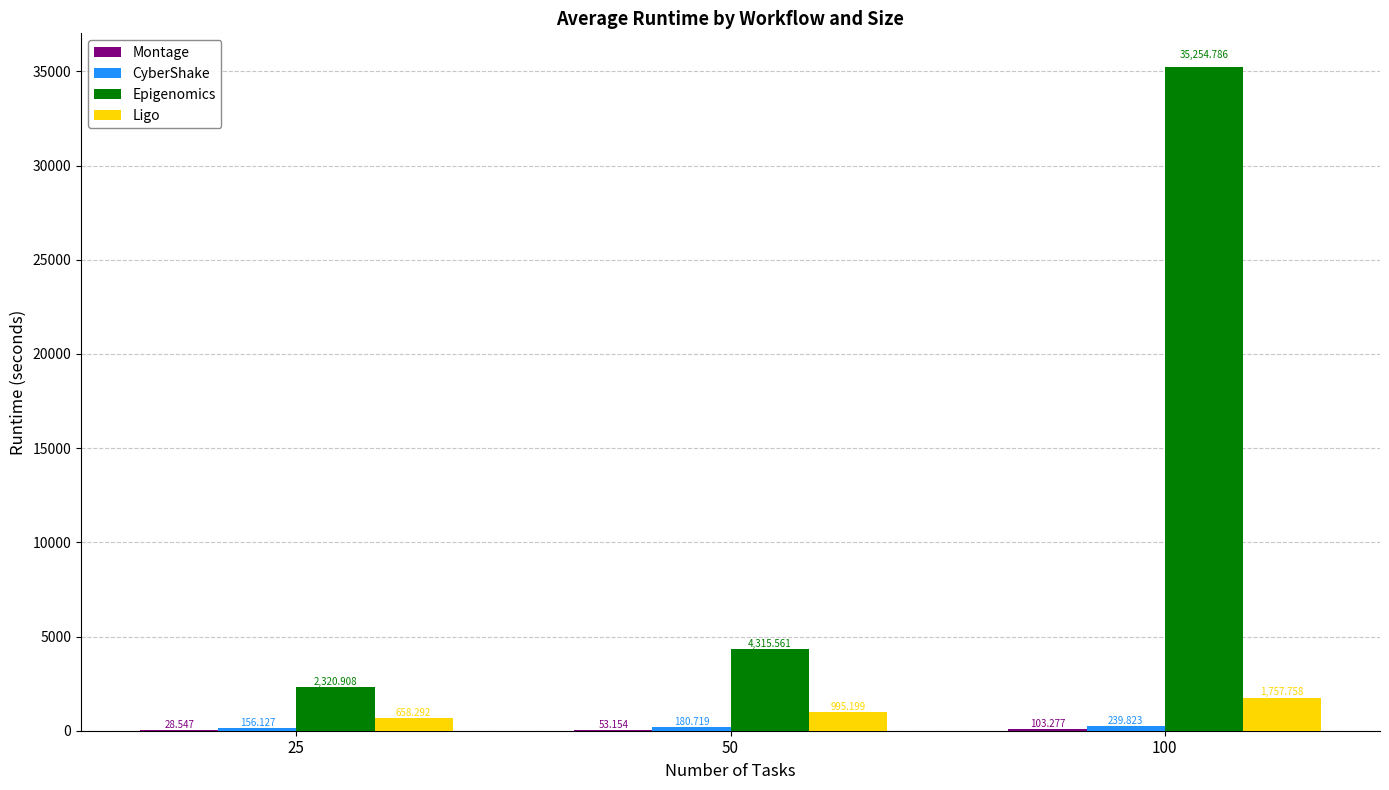

What value does the Ligo series have at 100?

1757.8